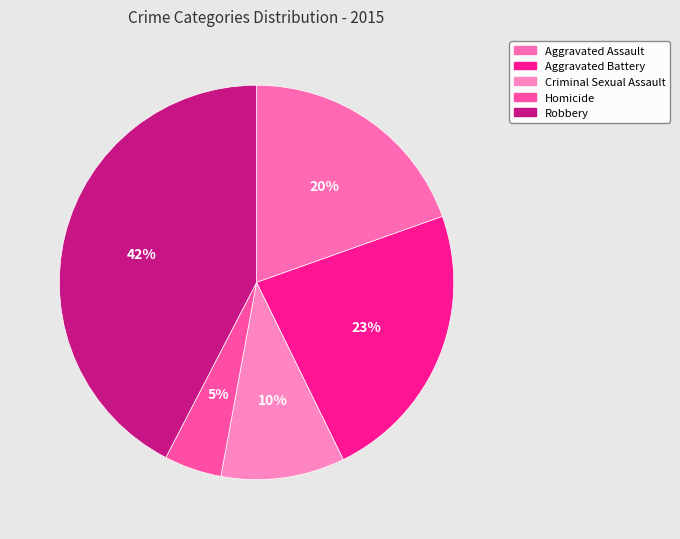

Rank the categories by value from lowest to highest.

Homicide, Criminal Sexual Assault, Aggravated Assault, Aggravated Battery, Robbery